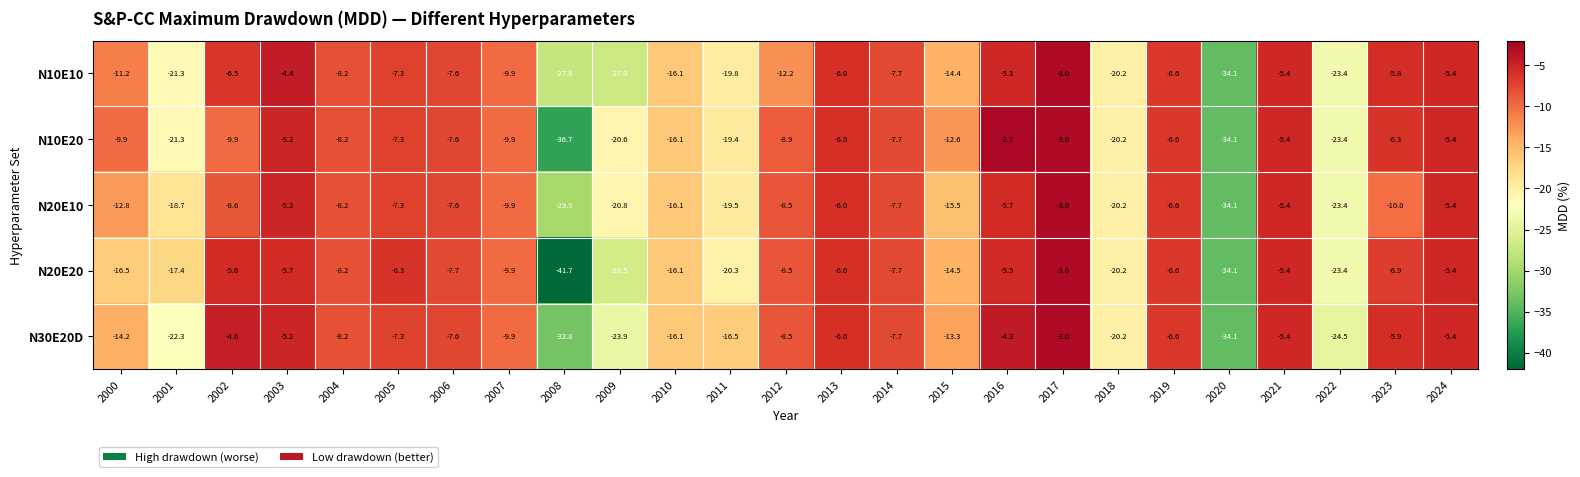

What is the difference between the maximum and minimum values in the N10E20 series?

34.0